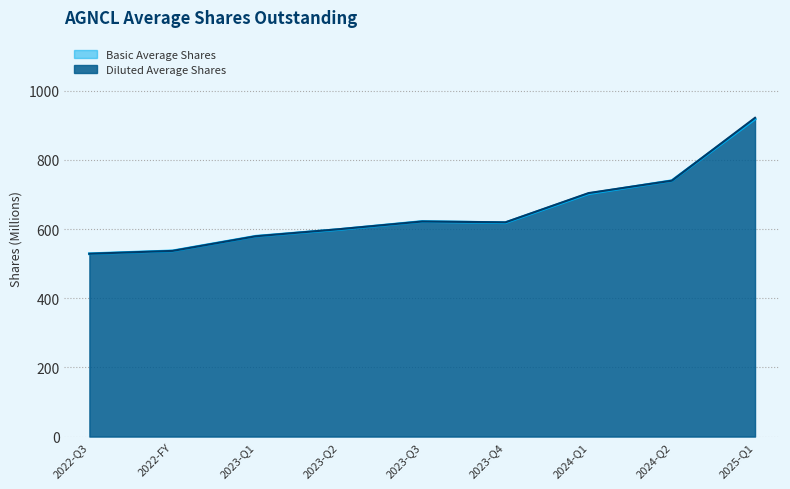

What is the average value of the Basic Average Shares series?

649.4